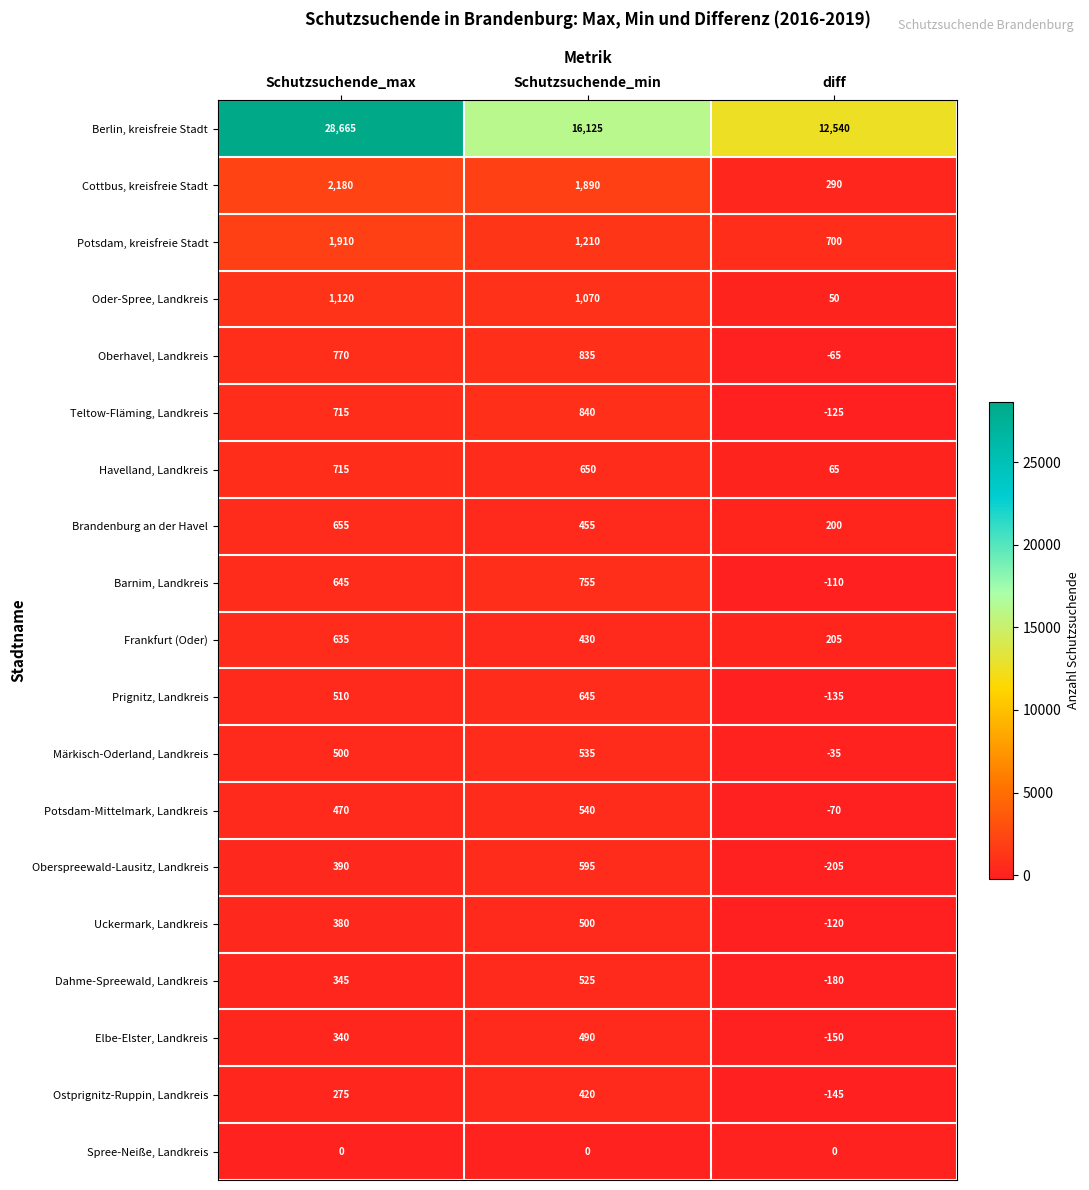

At how many categories does at least one series exceed 2462?

3